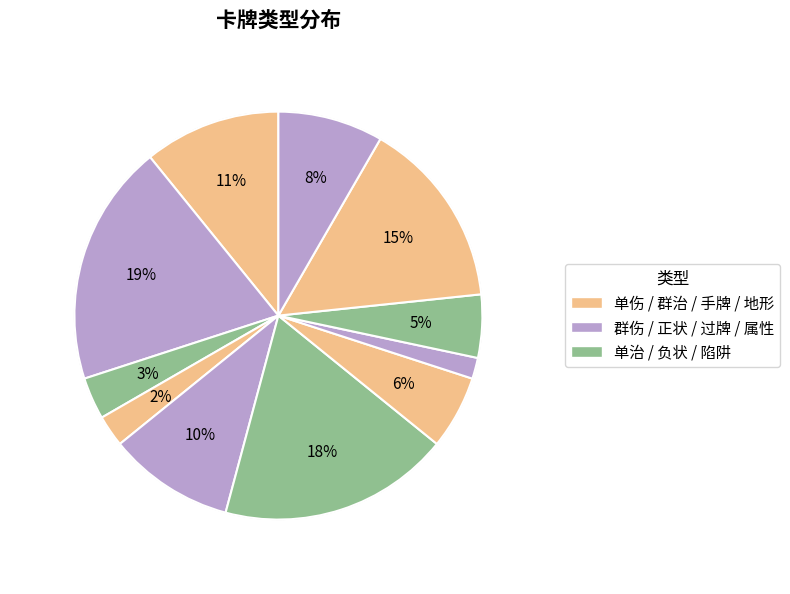

What is the change in value from 单治 to 地形?

+14